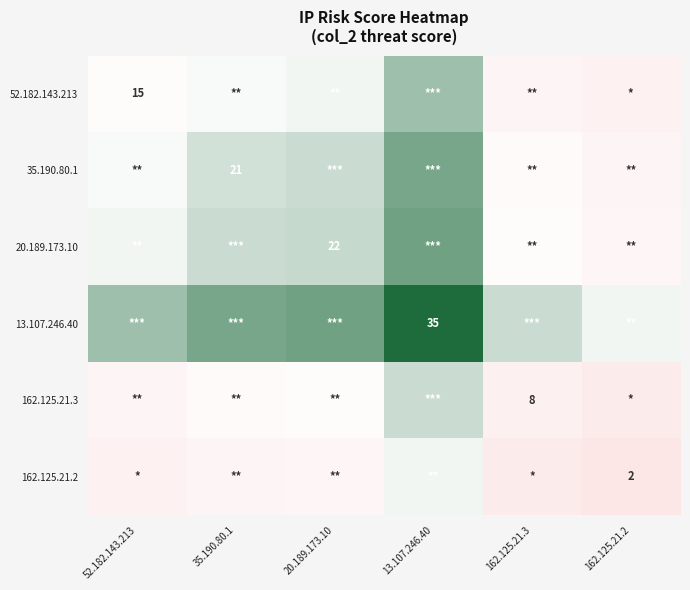

Is it true that 20.189.173.10 equals 22.0 at 20.189.173.10?

True